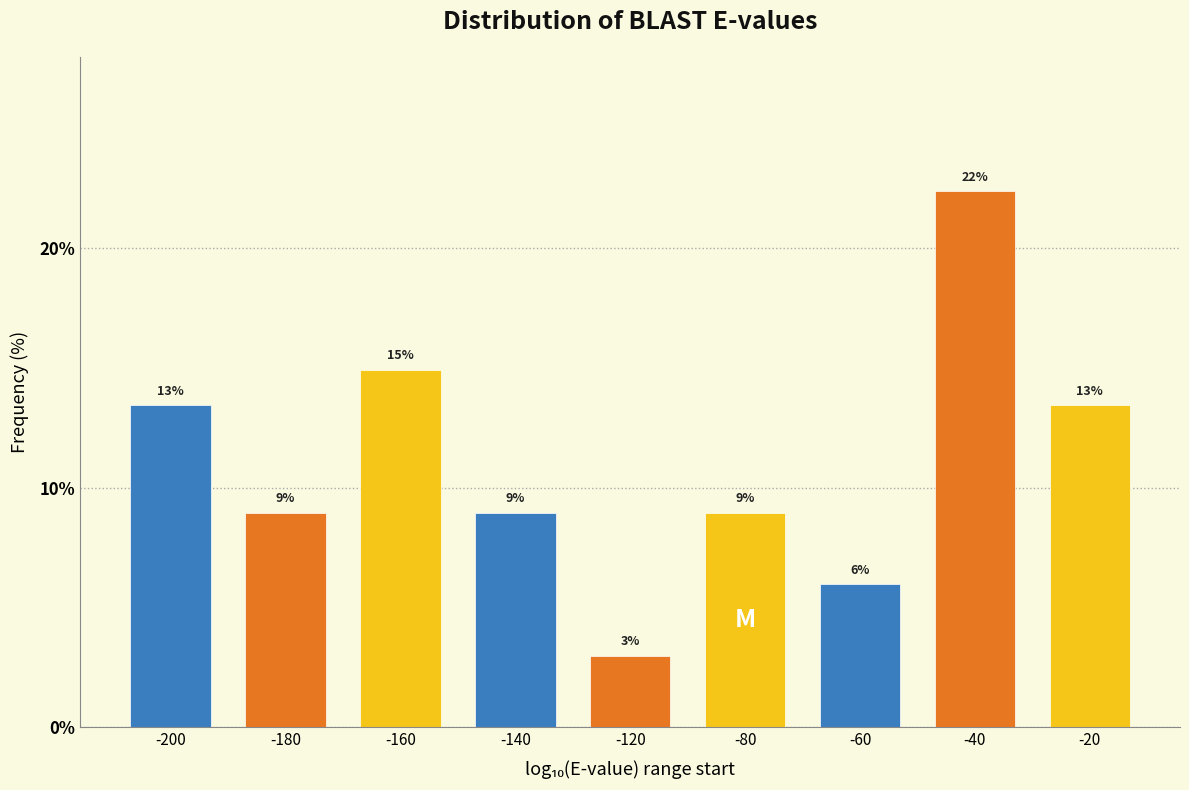

What value does the data have at -40?

22.4